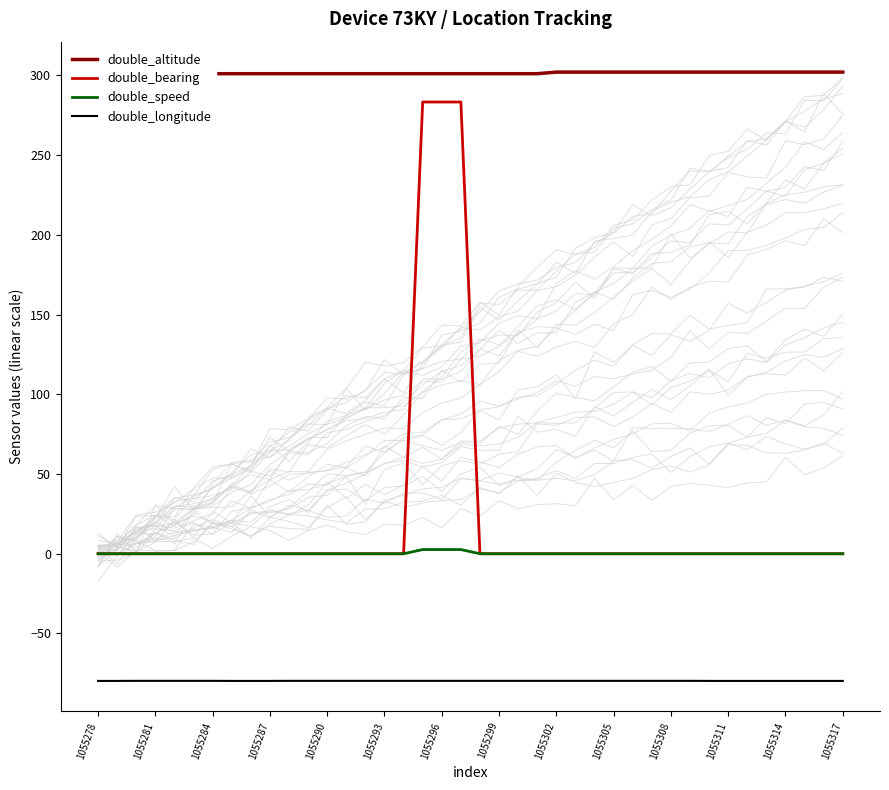

Is it true that double_altitude equals 118.7 at 20?

False